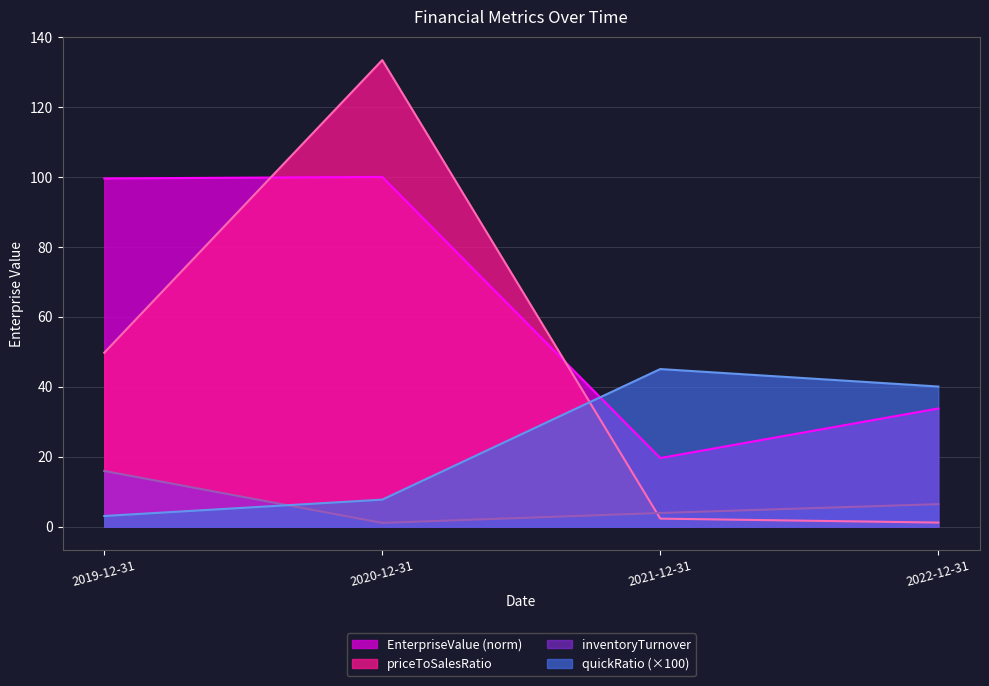

Where is the first local maximum for quickRatio?

2021-12-31